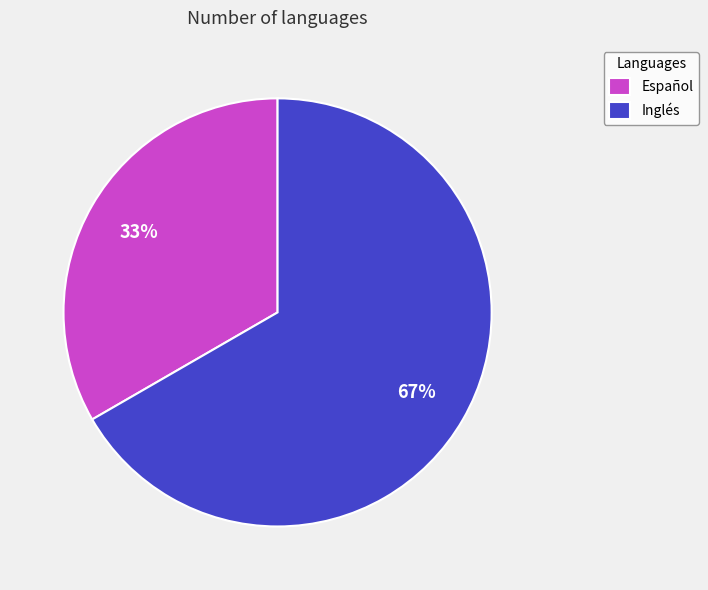

Which slice represents more than half of the pie?

Inglés